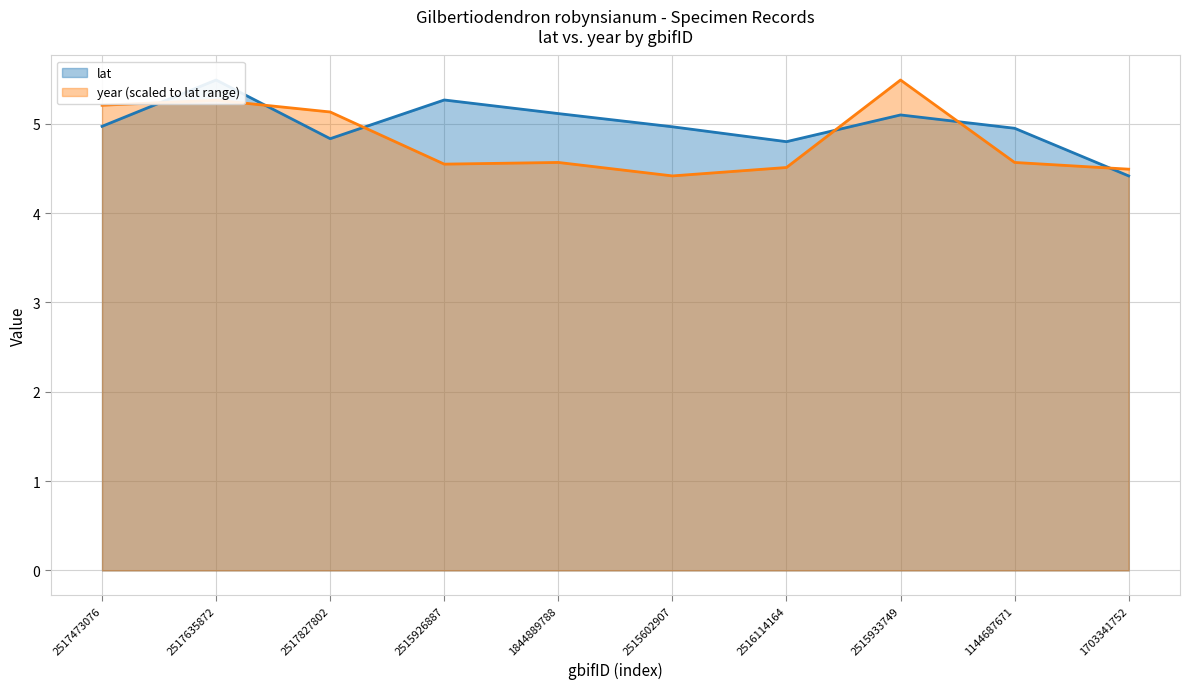

What is the sum of all year values?

48.2